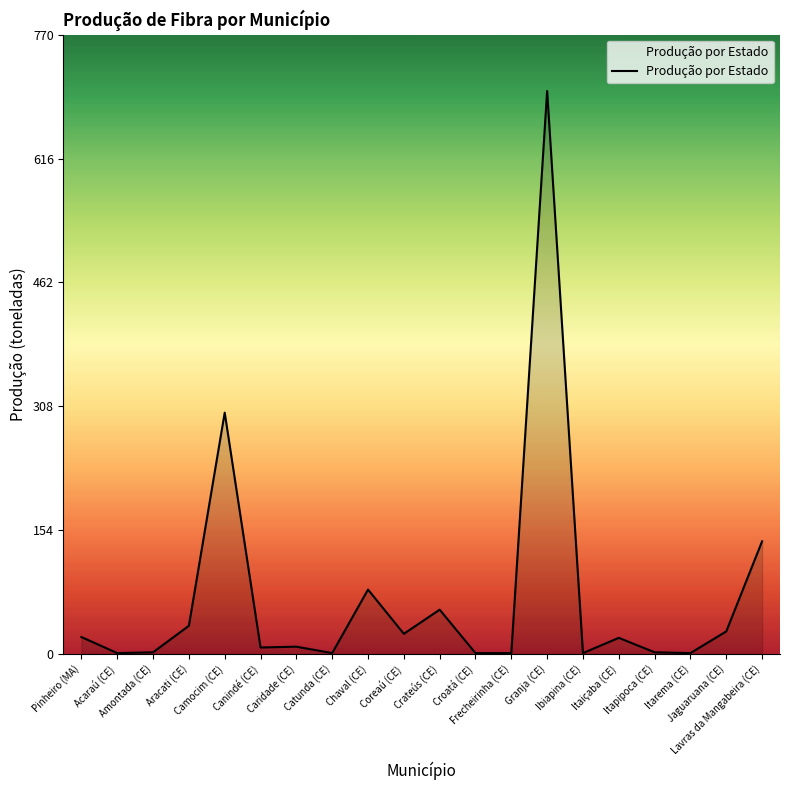

At which label does the data first exceed 20?

Pinheiro (MA)